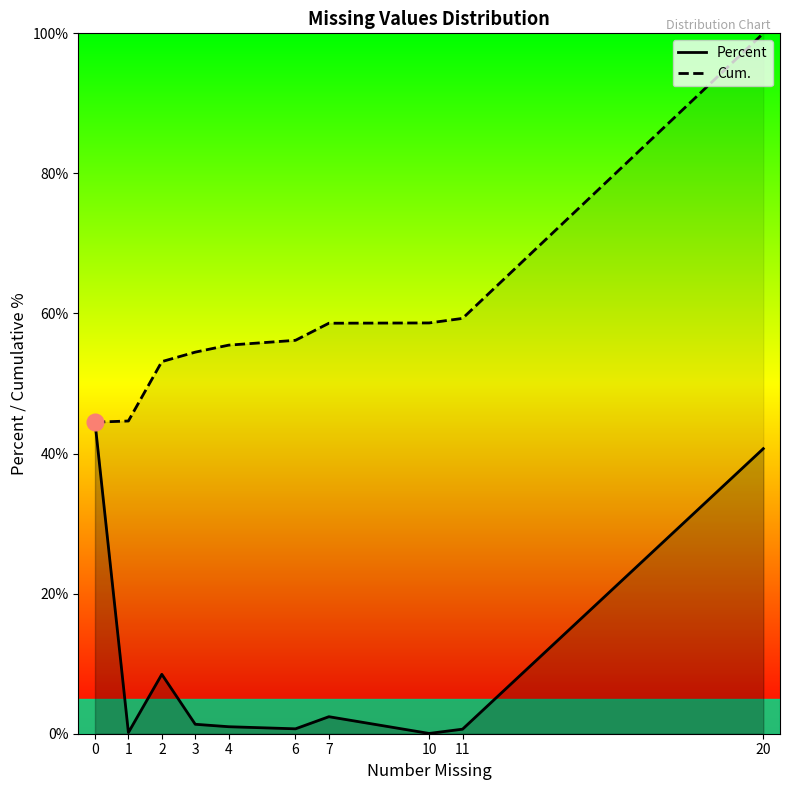

At how many categories does at least one series exceed 31?

10